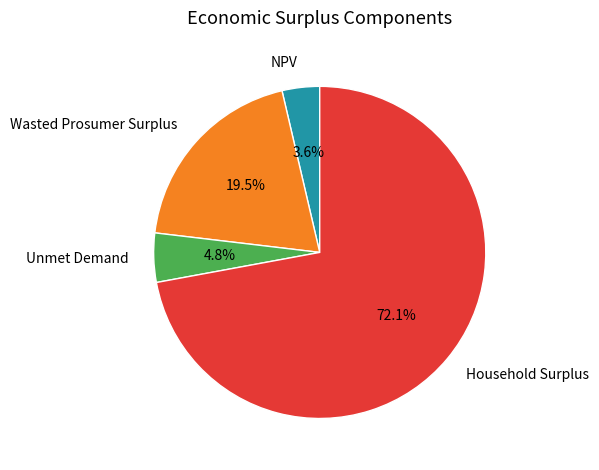

What is the largest slice in the pie chart?

Household Surplus